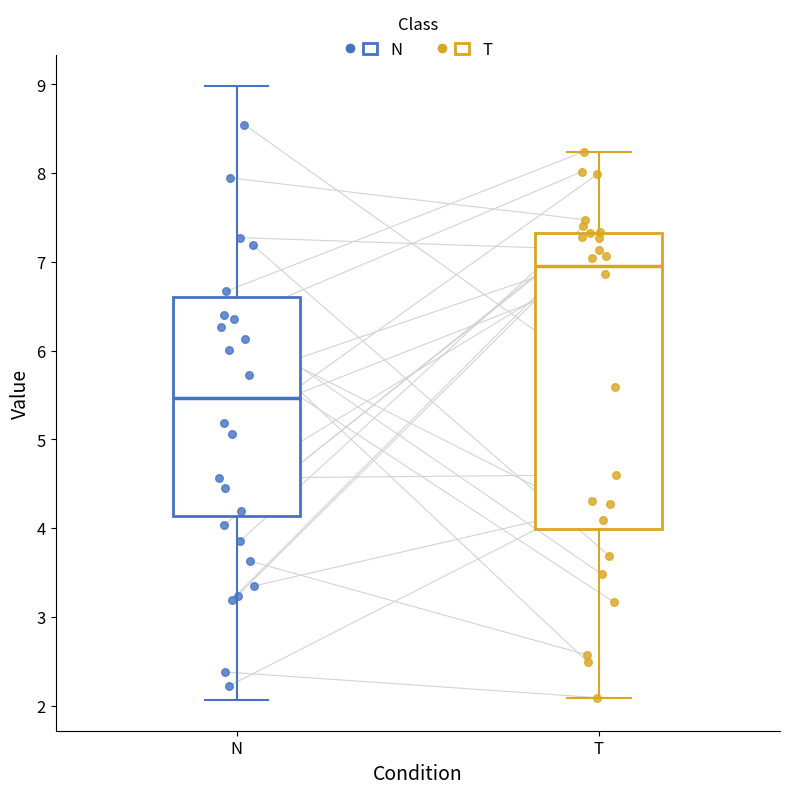

Reading left to right, transcribe this box plot: for each box, give where its median line is, the range the box spans, and where its two whiskers end, as read against the y-axis. The values are not printed on the chart, so give them approximately, as read against the axis.

N: median 5.5, box 4.1 to 6.6, whiskers 2.1 to 9.0
T: median 7.0, box 4.0 to 7.3, whiskers 2.1 to 8.2